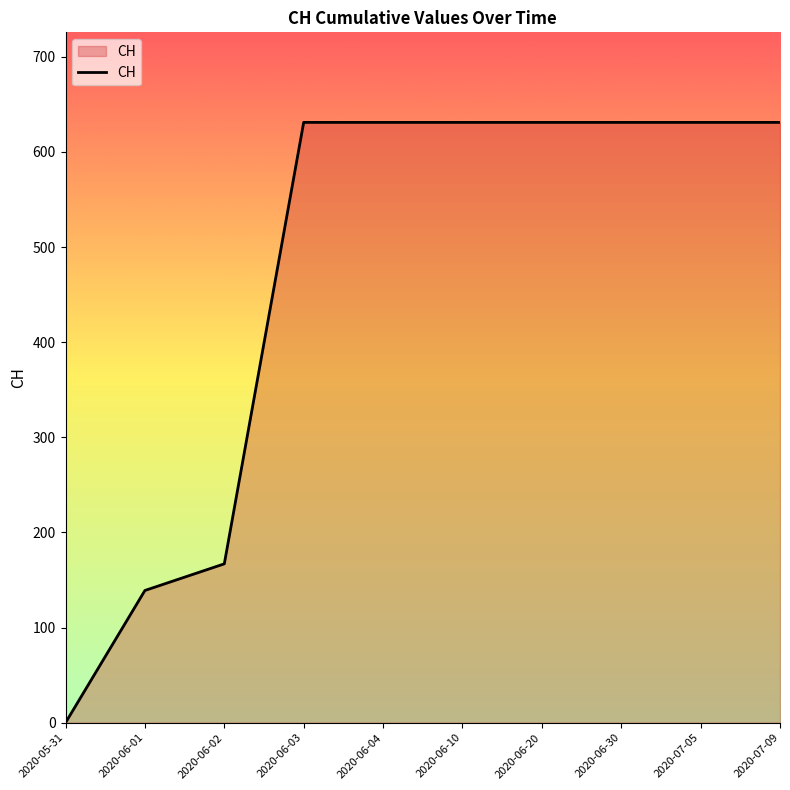

Does the chart have visible grid lines?

No